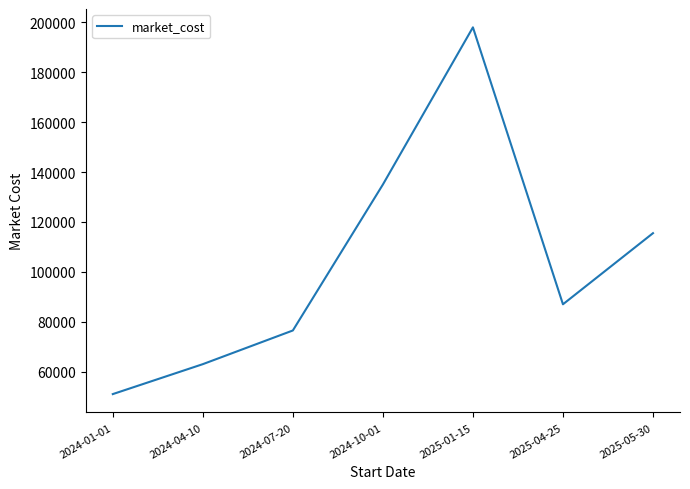

The chart shows a value of 76500 at 2024-07-20. True or false?

True